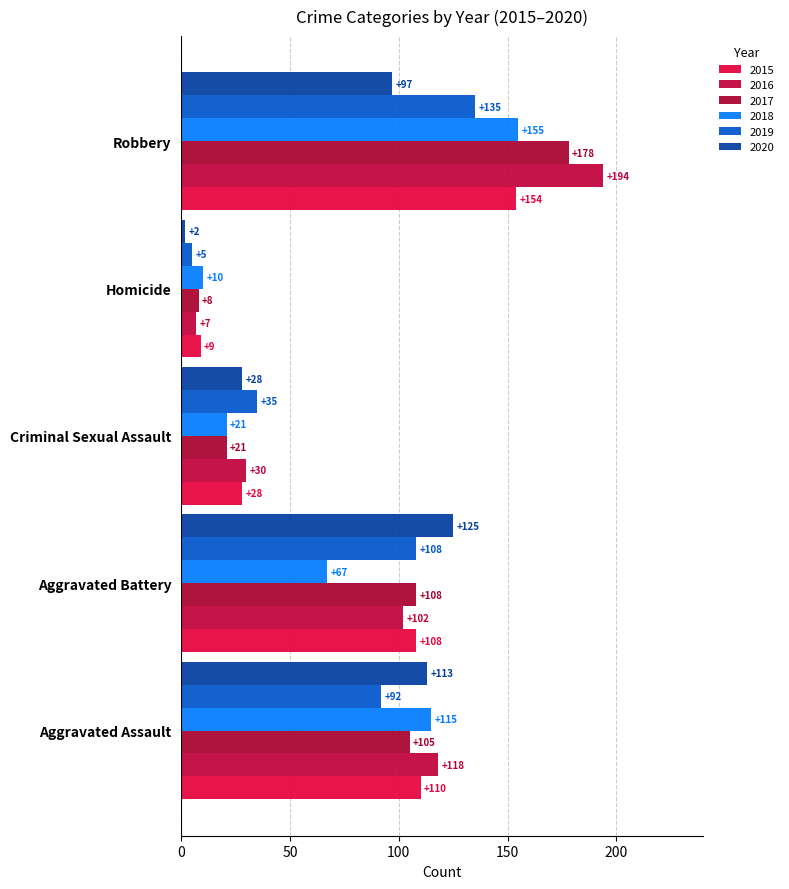

Which series changed the most between Aggravated Assault and Homicide?

2016